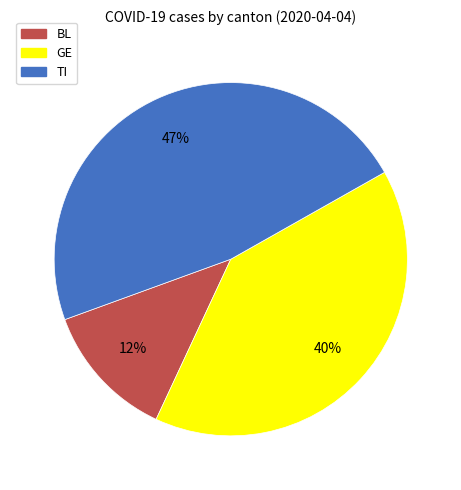

Is there a majority slice in this chart?

No